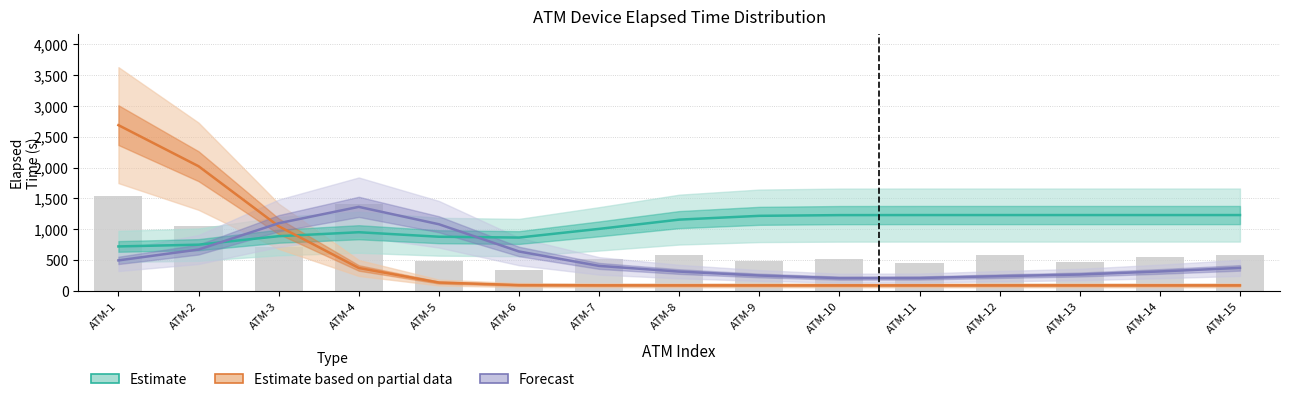

What is the minimum value shown in the chart?

90.0